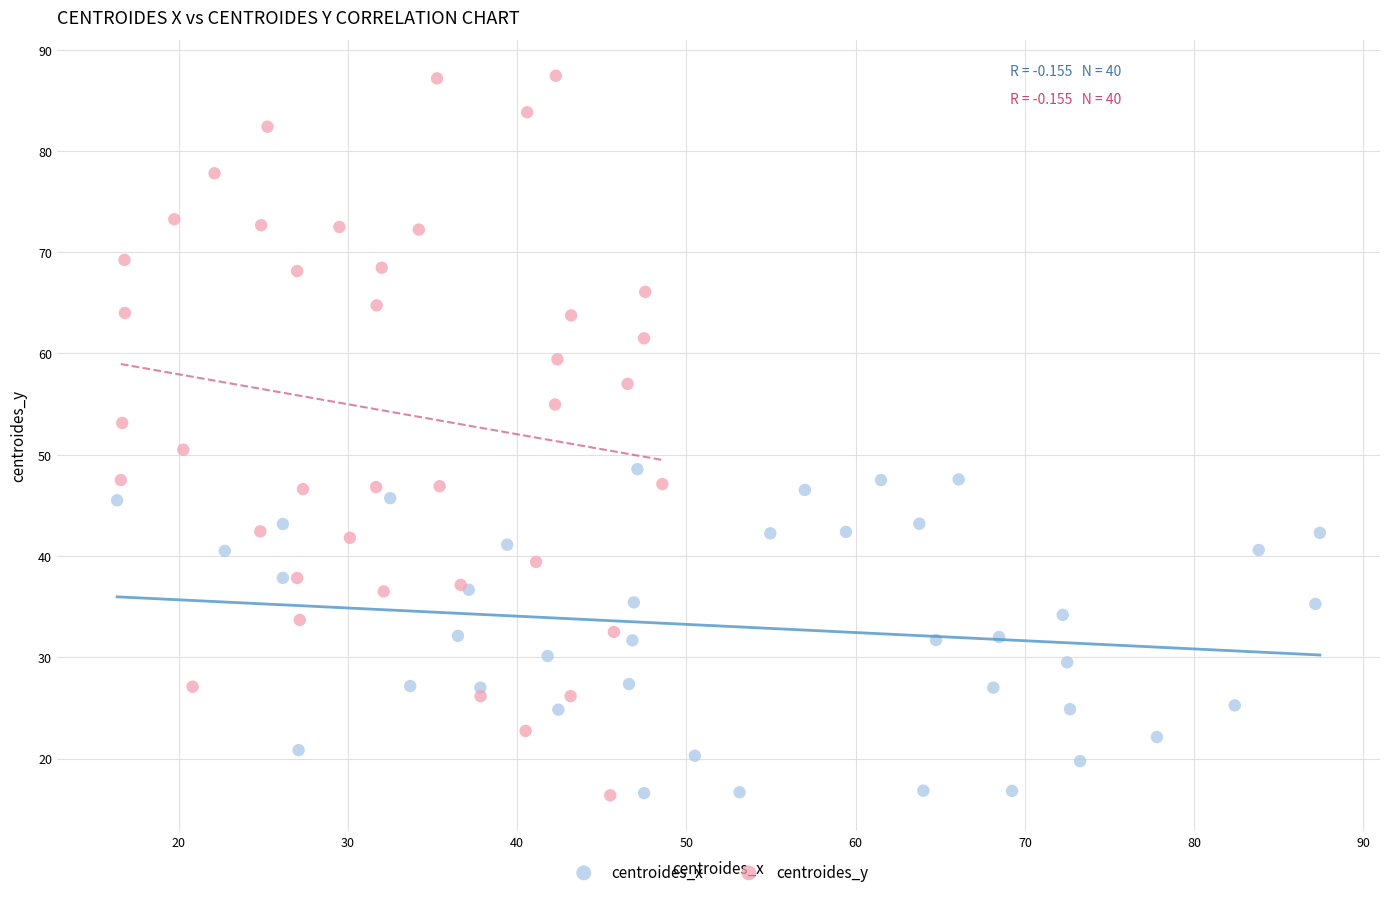

Which series has the largest Y range (max minus min)?

centroides_y